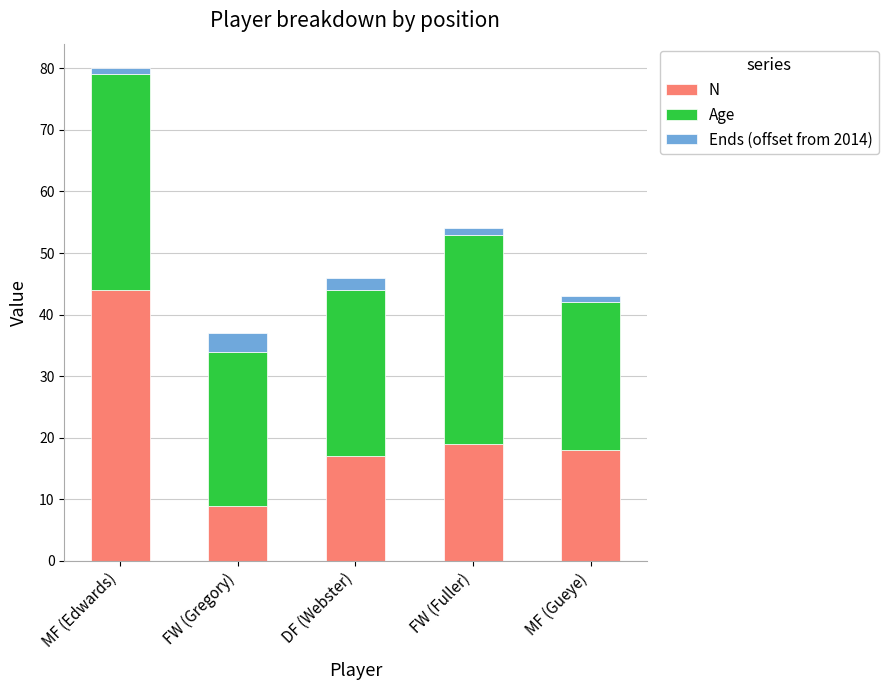

How many distinct data groups are displayed?

3